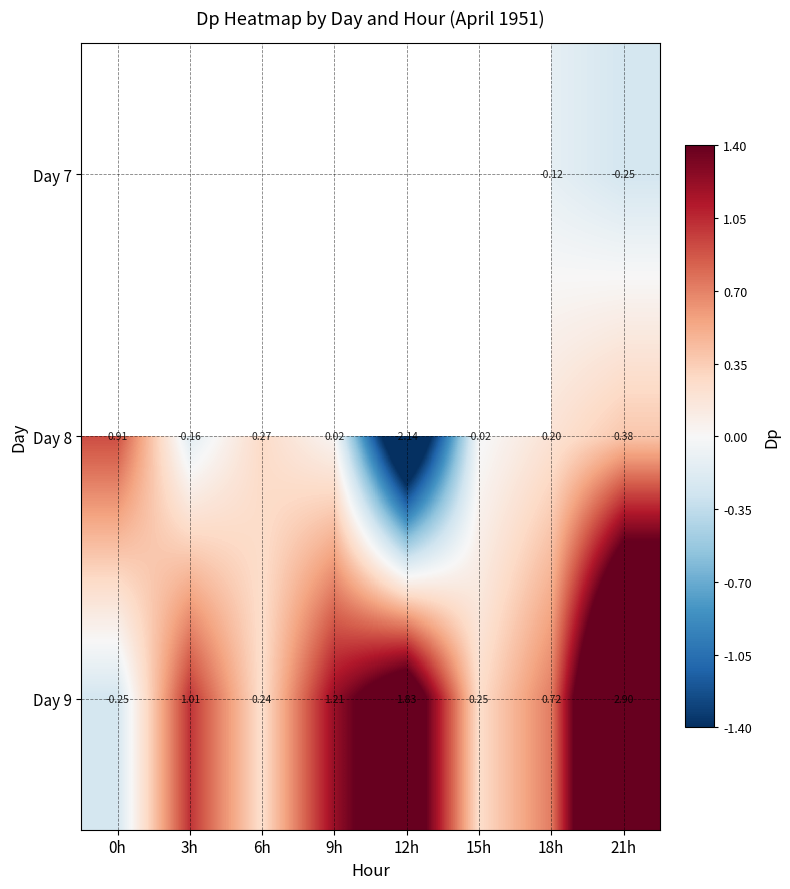

How many negative values does the Day 8 series have?

3